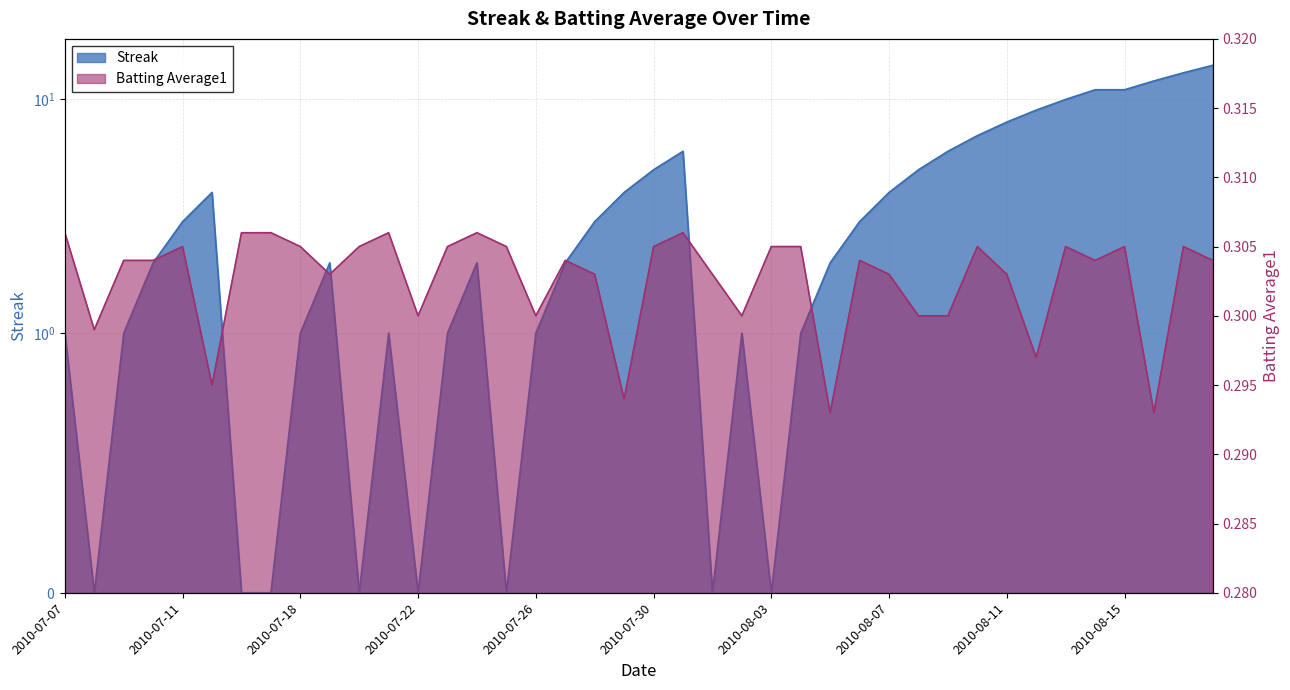

How many lines are shown in the chart?

2